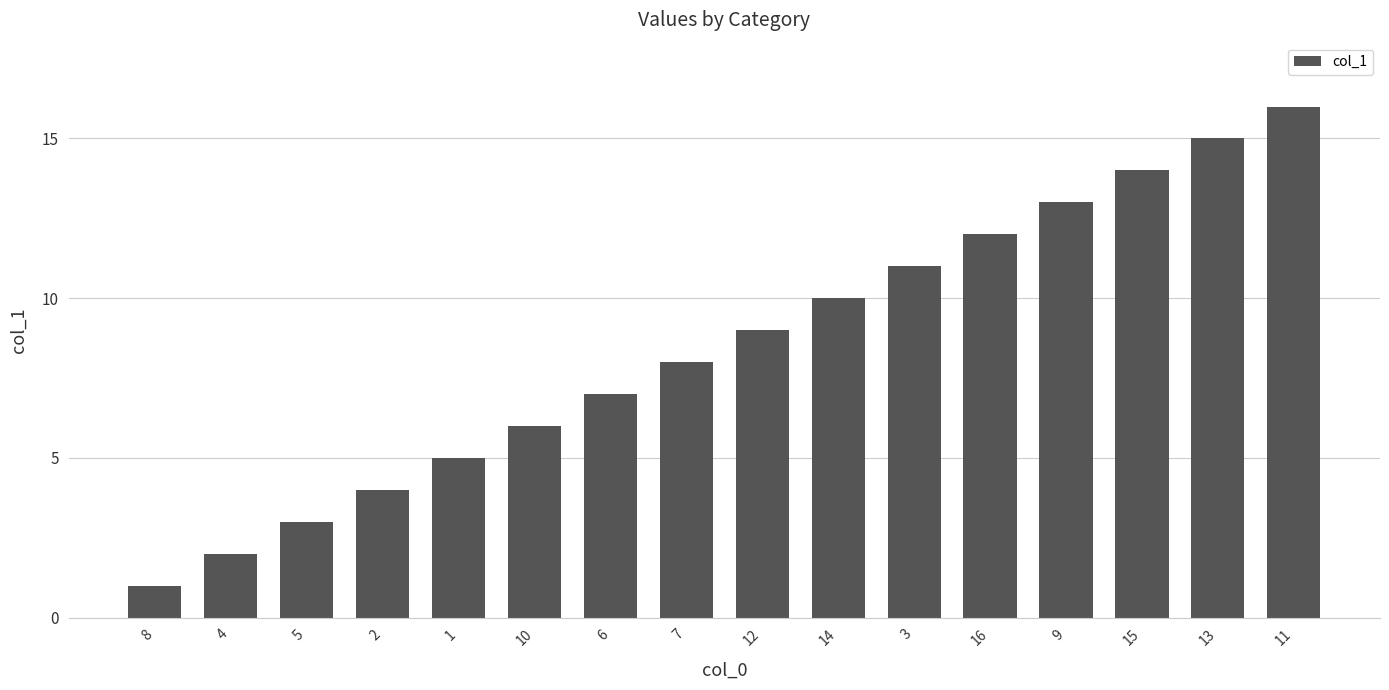

How many values are below 9?

8